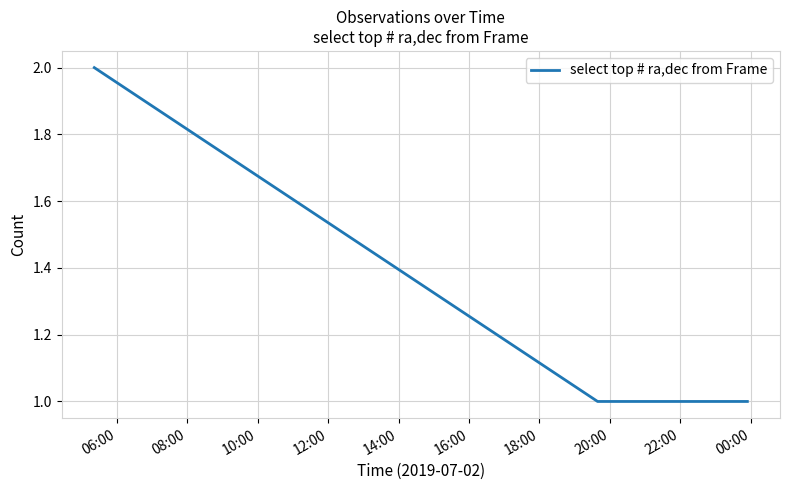

True or false: there are more than 1 points higher than both neighbors.

False